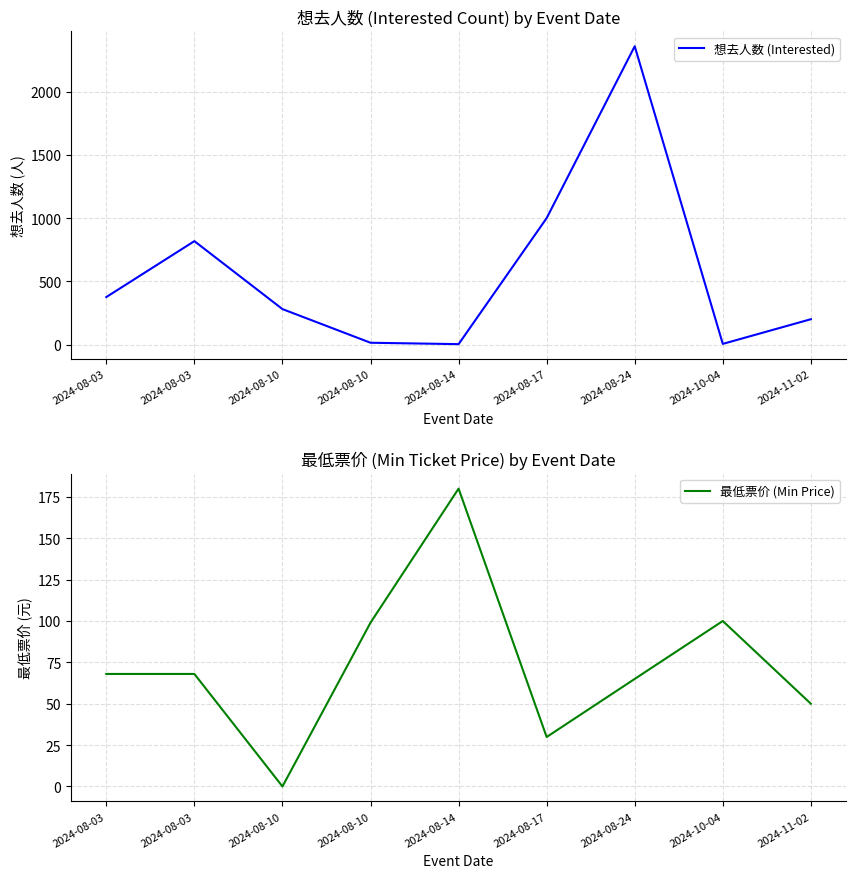

Between 2024-08-14 and 2024-08-03, which is larger?

2024-08-03